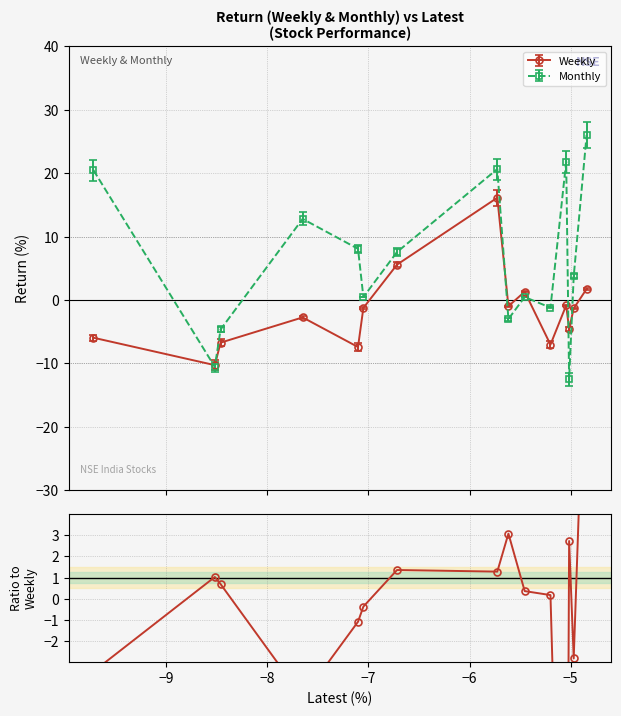

How many negative values does the Monthly series have?

5